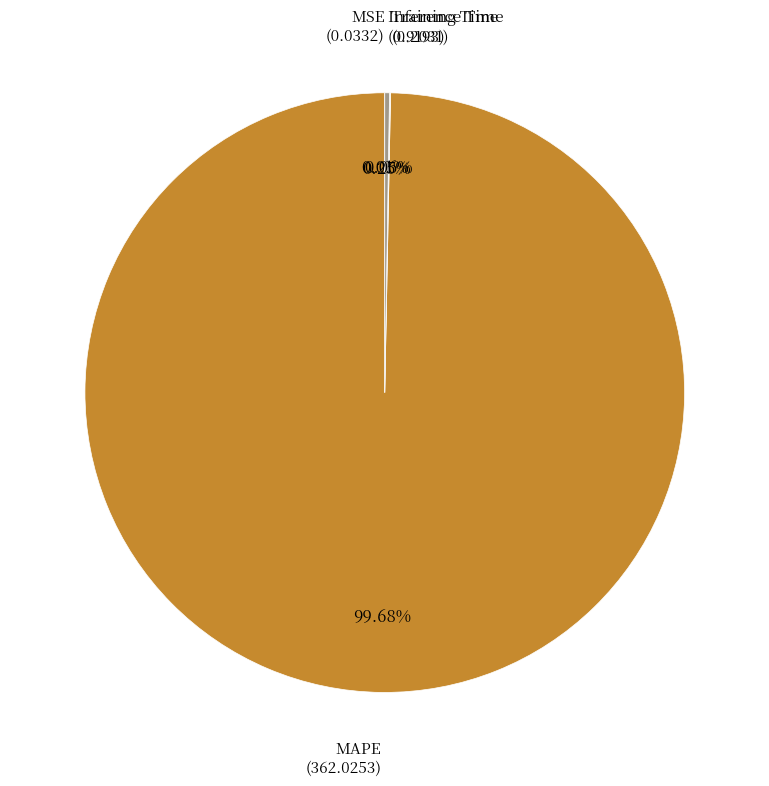

Is there any slice that represents more than half of the pie?

Yes